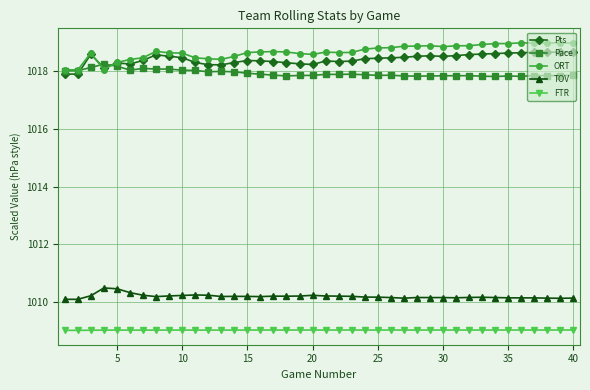

Which series has the largest total across all categories?

ORT